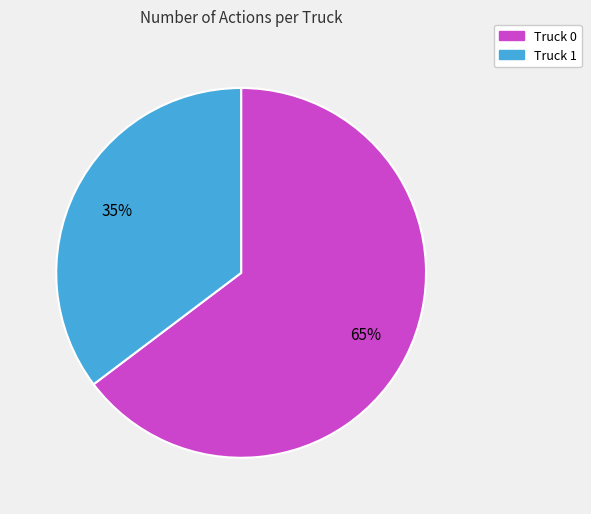

The Truck 1 slice represents 43% of the pie. True or false?

False